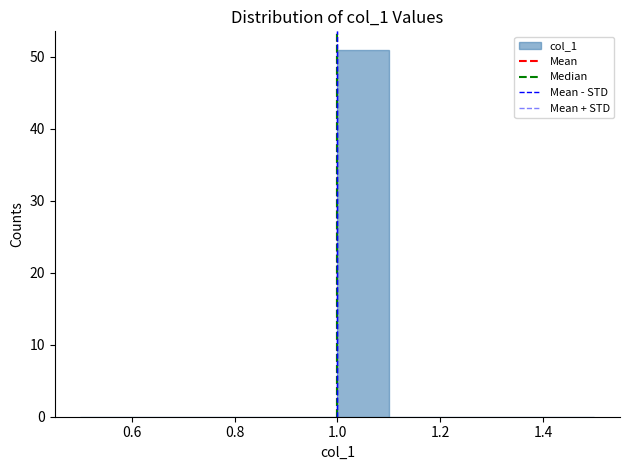

What is the height of the bar covering 1.0 to 1.1 on the x-axis? The values are not printed on the chart, so give them approximately, as read against the axis.

51